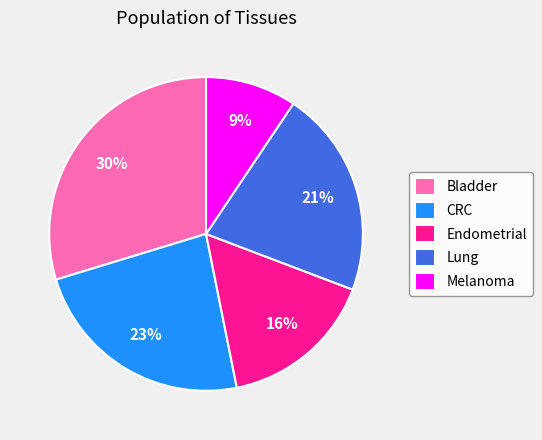

Is it true that Lung is 21% of the pie?

True